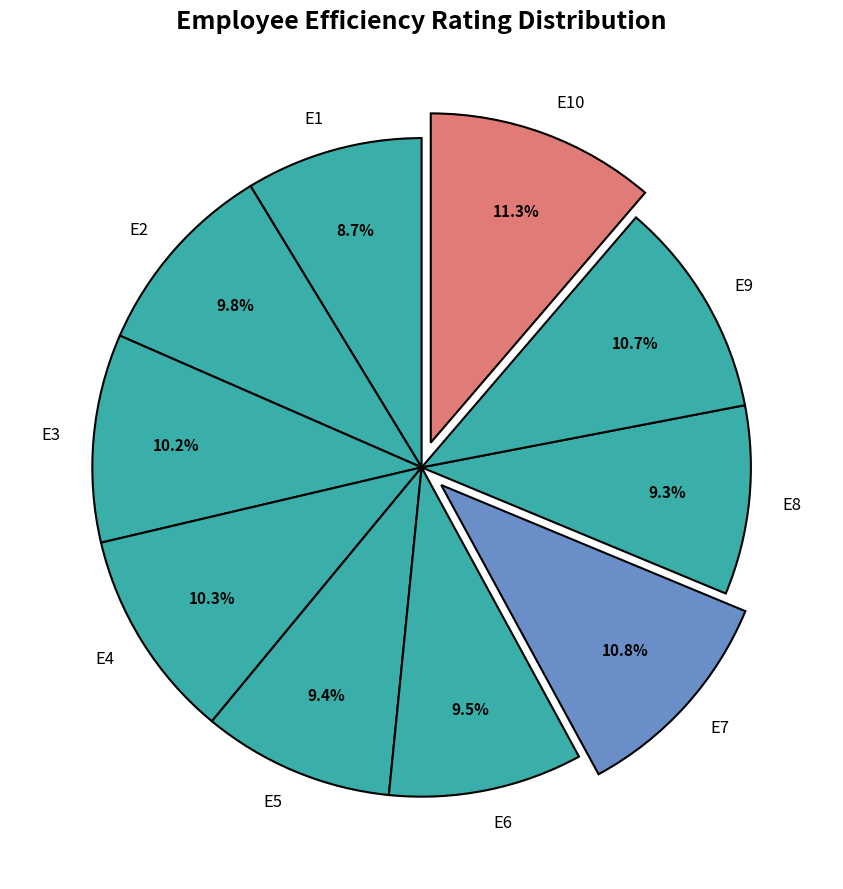

To the nearest percent, what is the average slice percentage?

10%